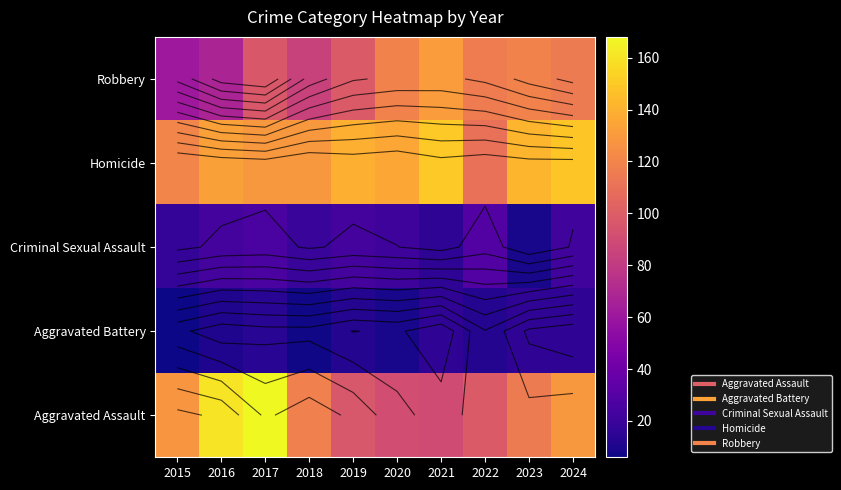

Between 2023 and 2022, which is larger?

2023